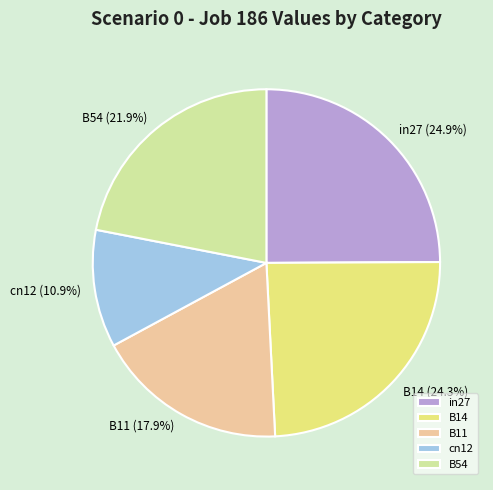

Is the sum of B14 and B11 greater than half?

No